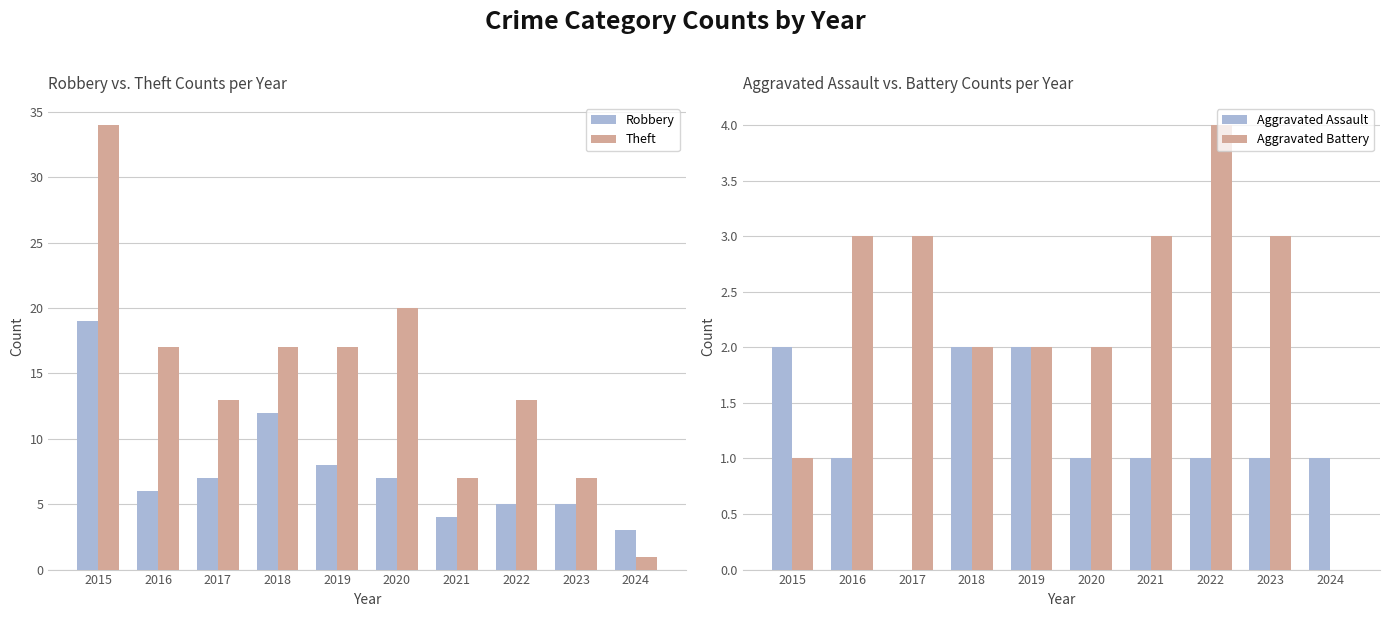

Are the bars grouped side by side (vs. stacked)?

Yes